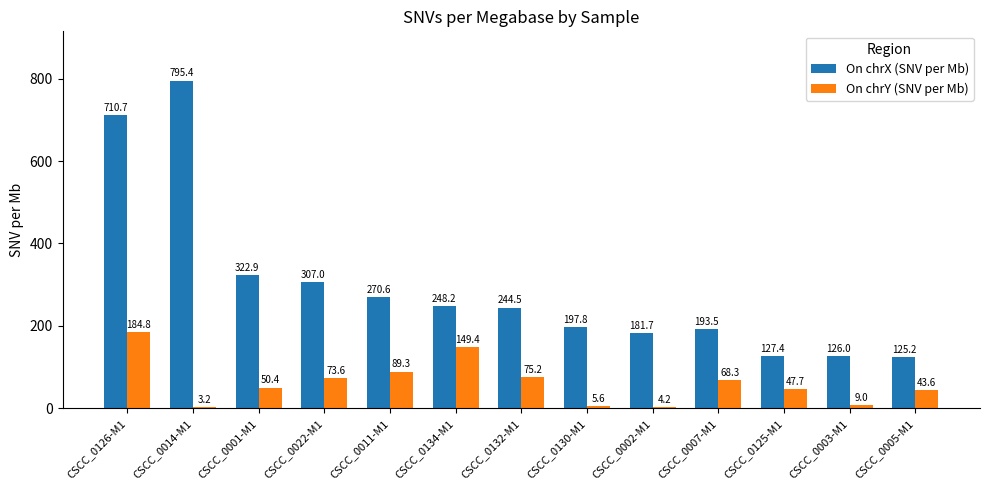

How many data points does each series have?

13